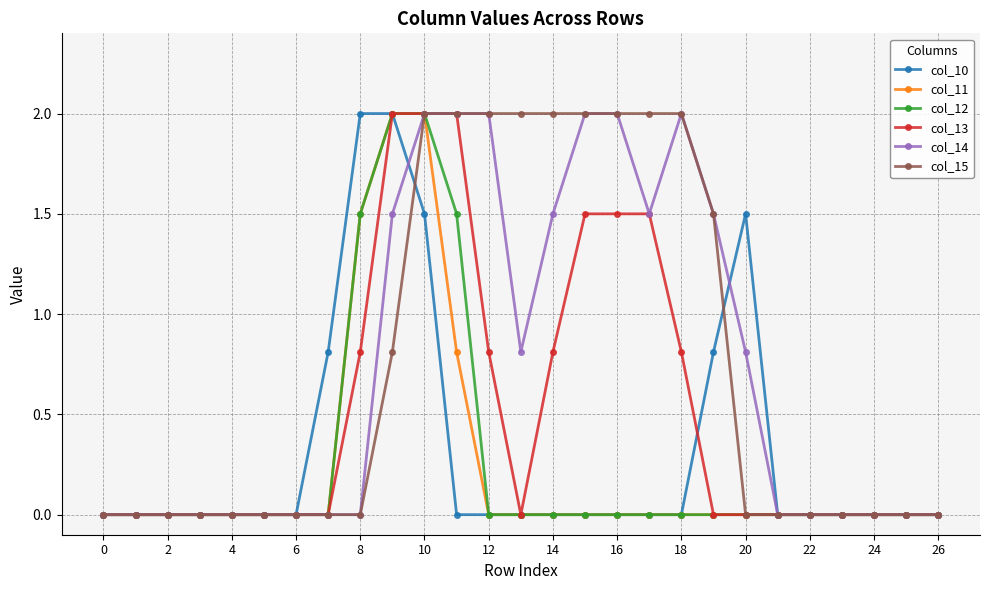

What is the maximum value for col_12?

2.0